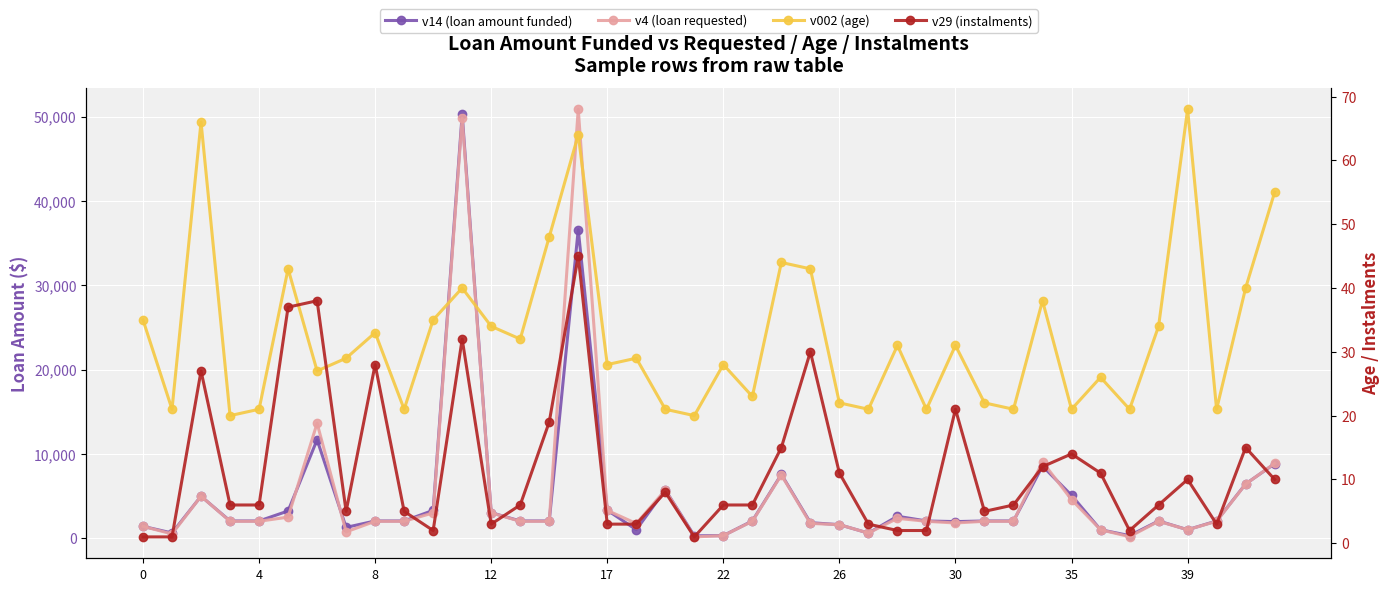

What is the value of the v29 (instalments) point at the 16th from the left?

45.0